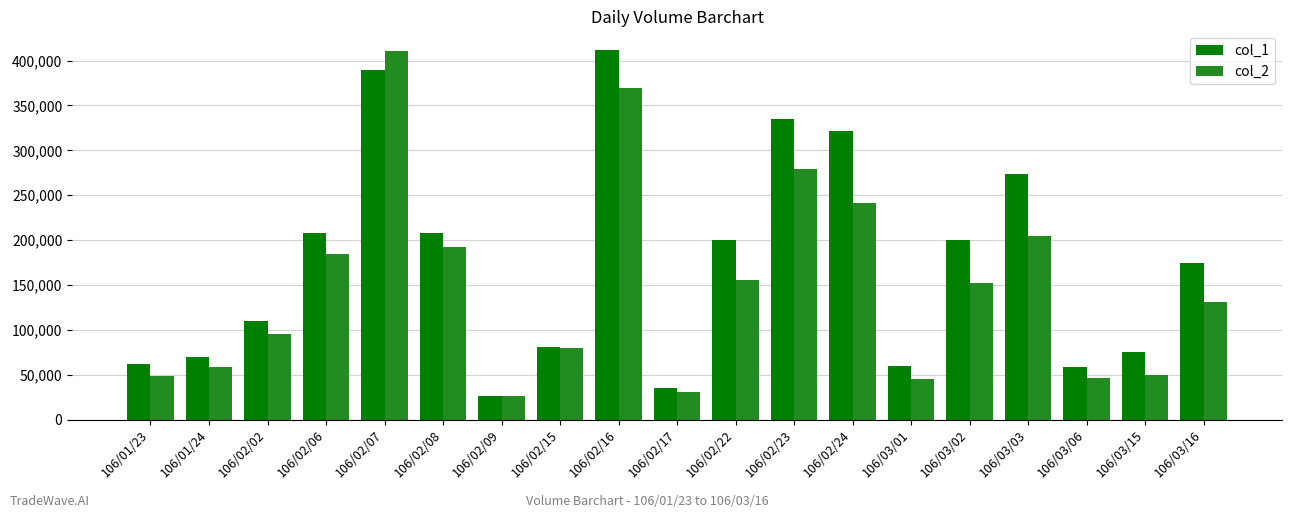

True or false: col_2 has a value of 367732 at 106/02/23.

False